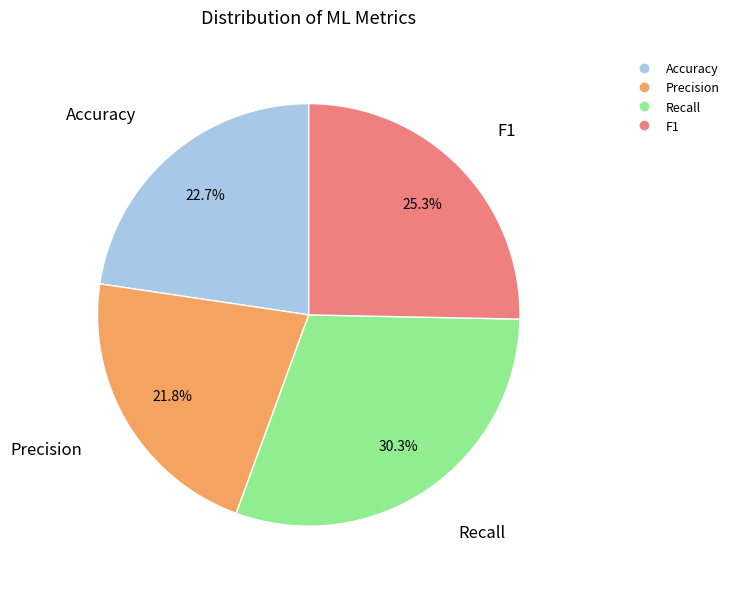

What is the largest slice in the pie chart?

Recall